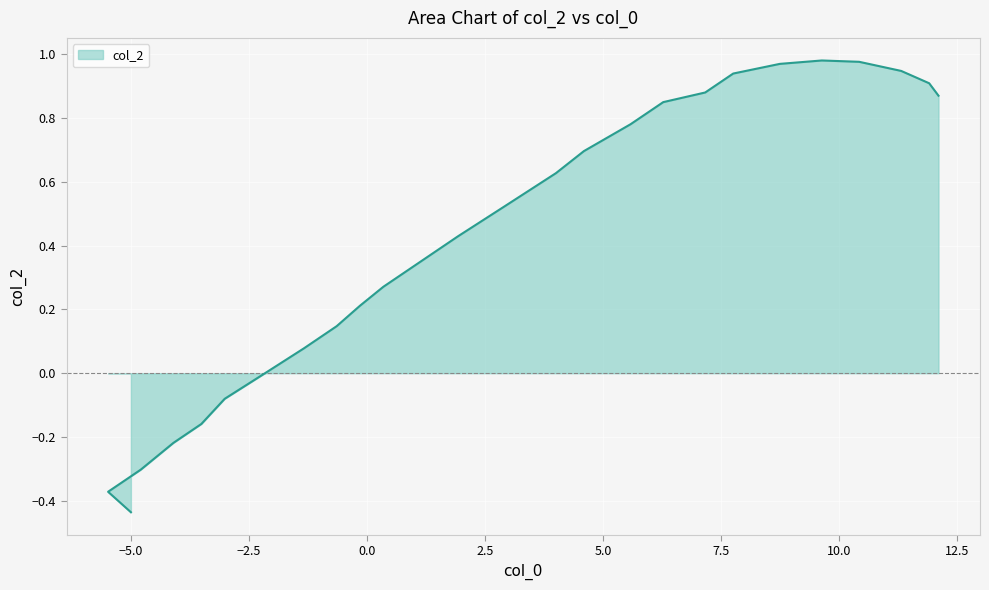

How many positive values are there?

19